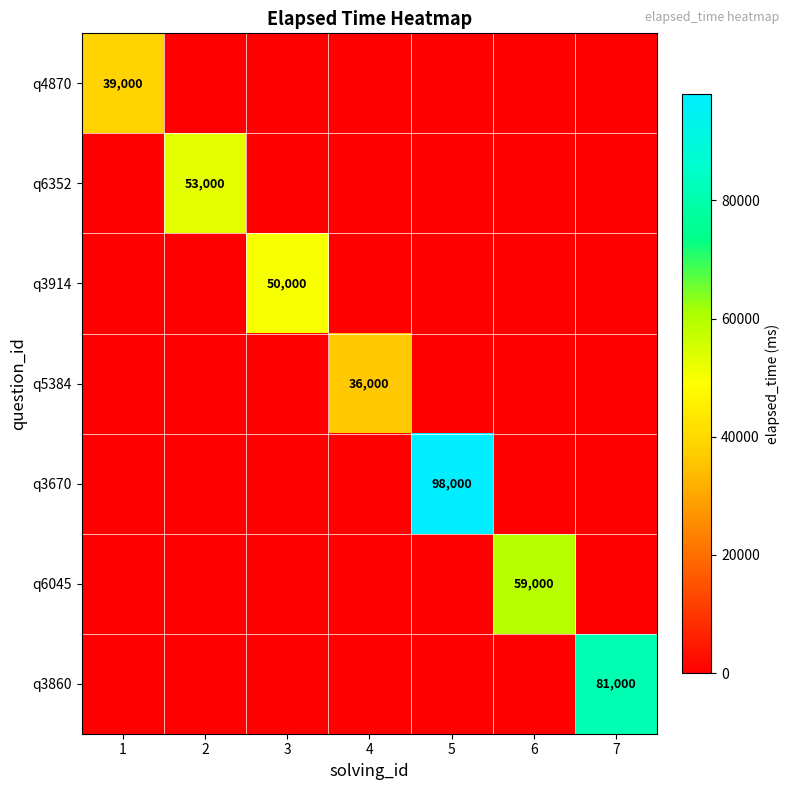

The q5384 series shows 36000 at 4. True or false?

True